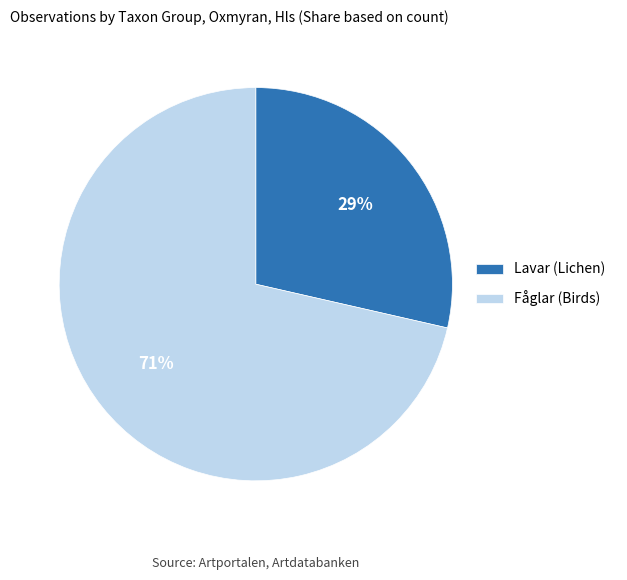

Is the sum of Fåglar (Birds) and Lavar (Lichen) greater than half?

Yes